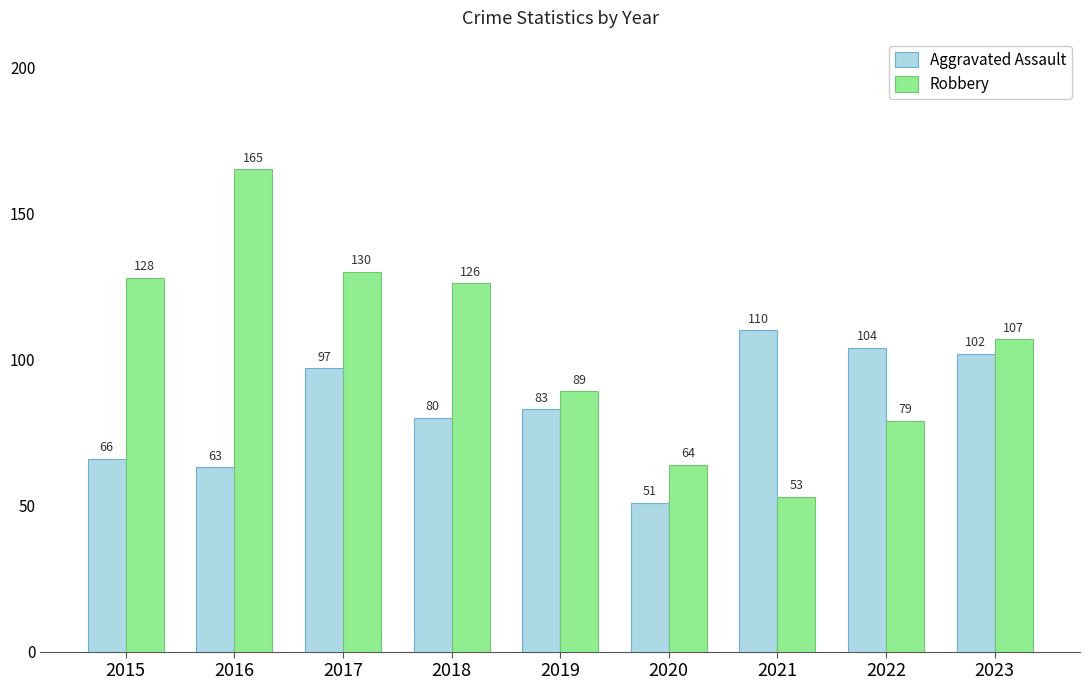

Which series has the largest range (max minus min)?

Robbery